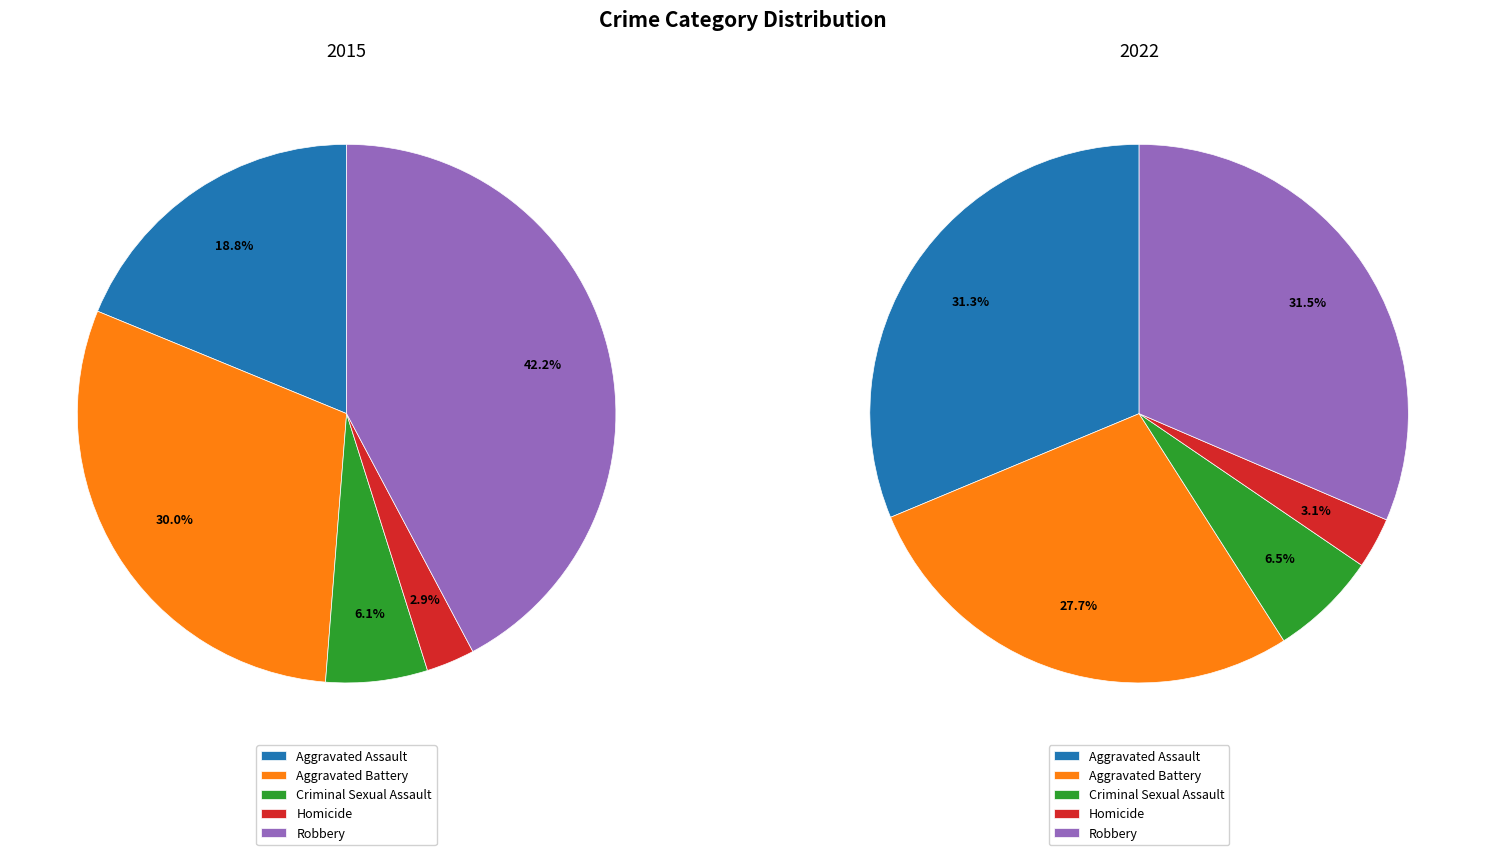

To the nearest percent, what is the combined percentage of 2 and 3?

9%